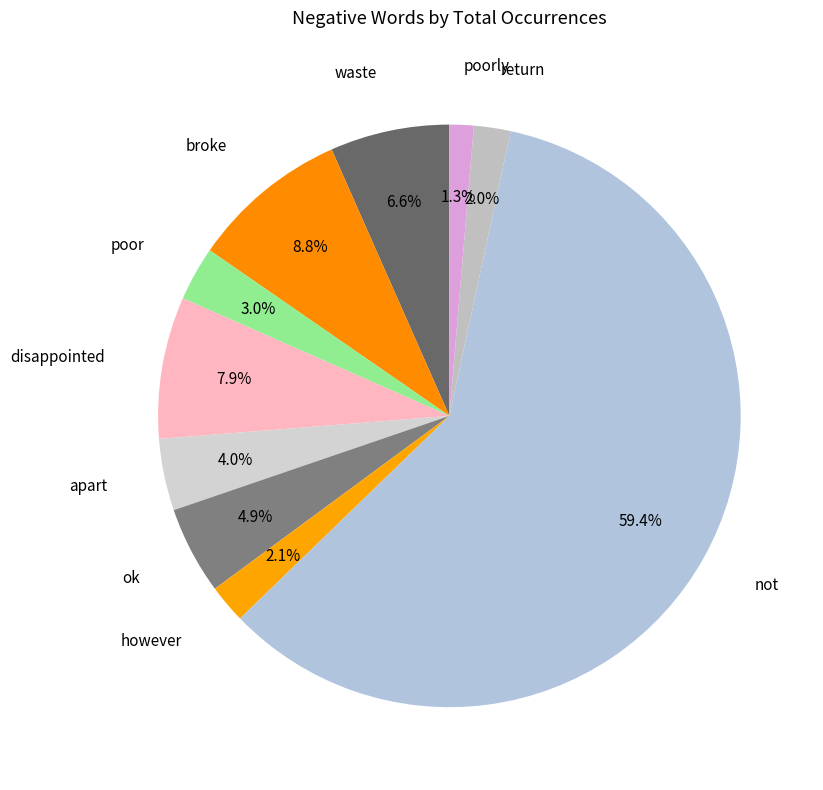

Which slice represents more than half of the pie?

not